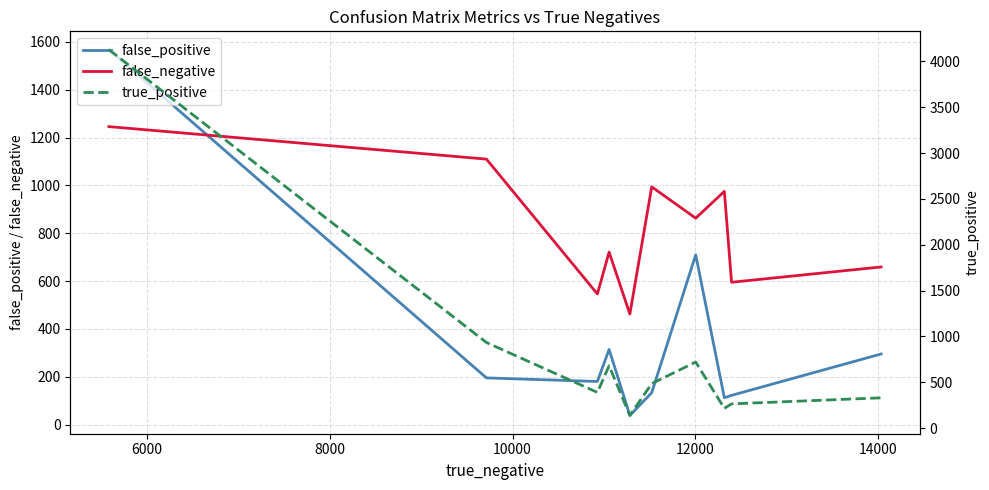

True or false: false_negative and false_positive intersect in this chart.

True